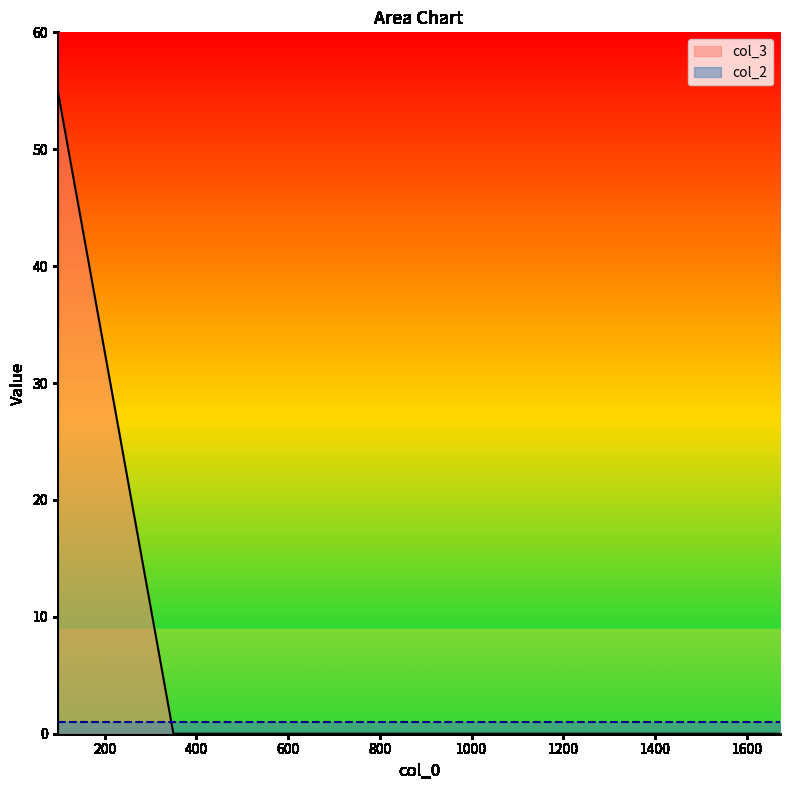

At which category does the chart reach its peak across all series?

98